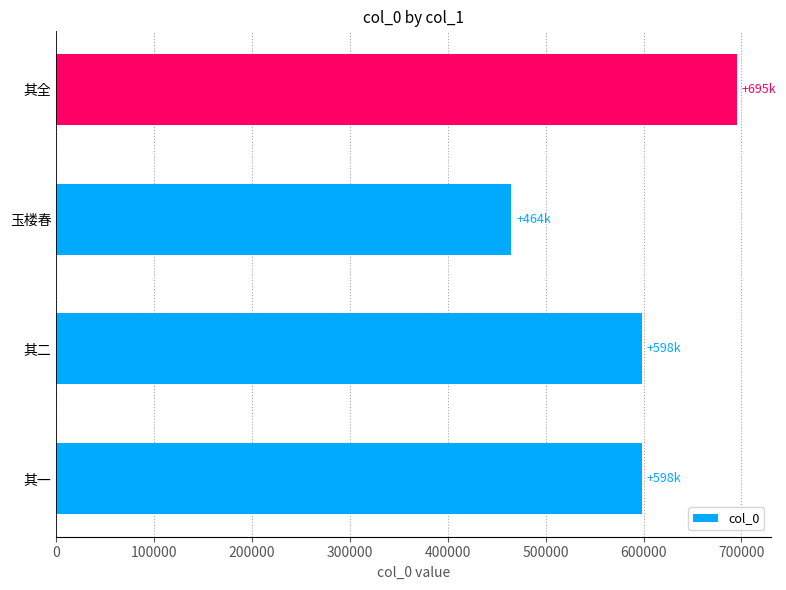

Count the number of categories in the chart.

4